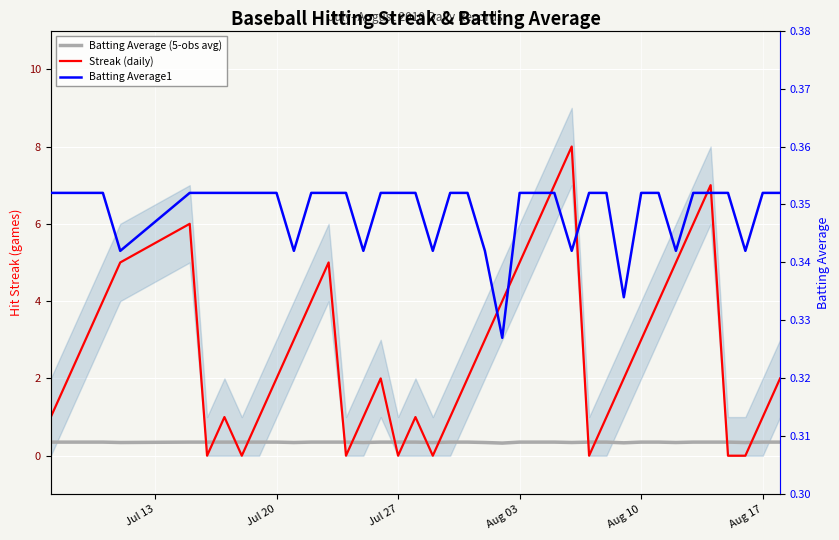

Read the Batting Average1 value at Aug 03.

0.4